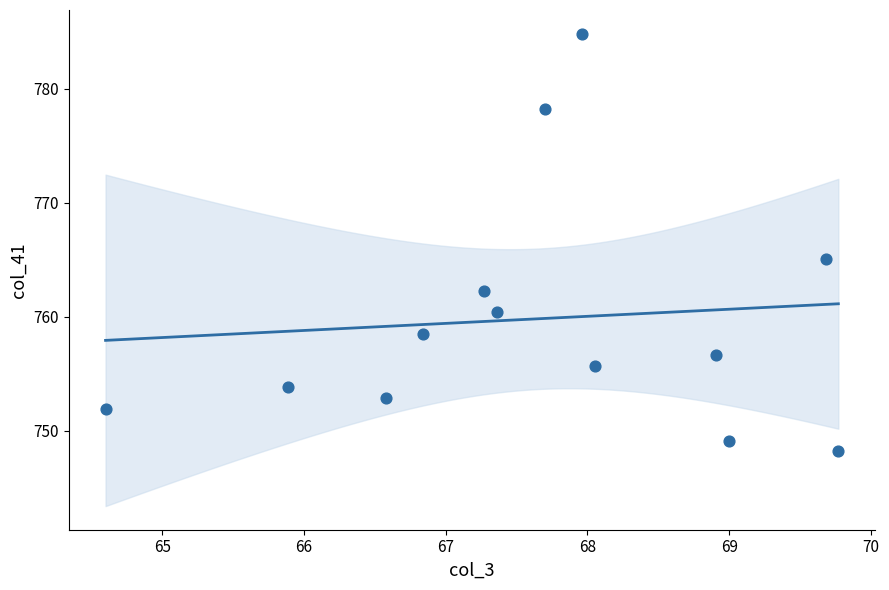

What Y value in the scatter plot is closest to 766?

765.1